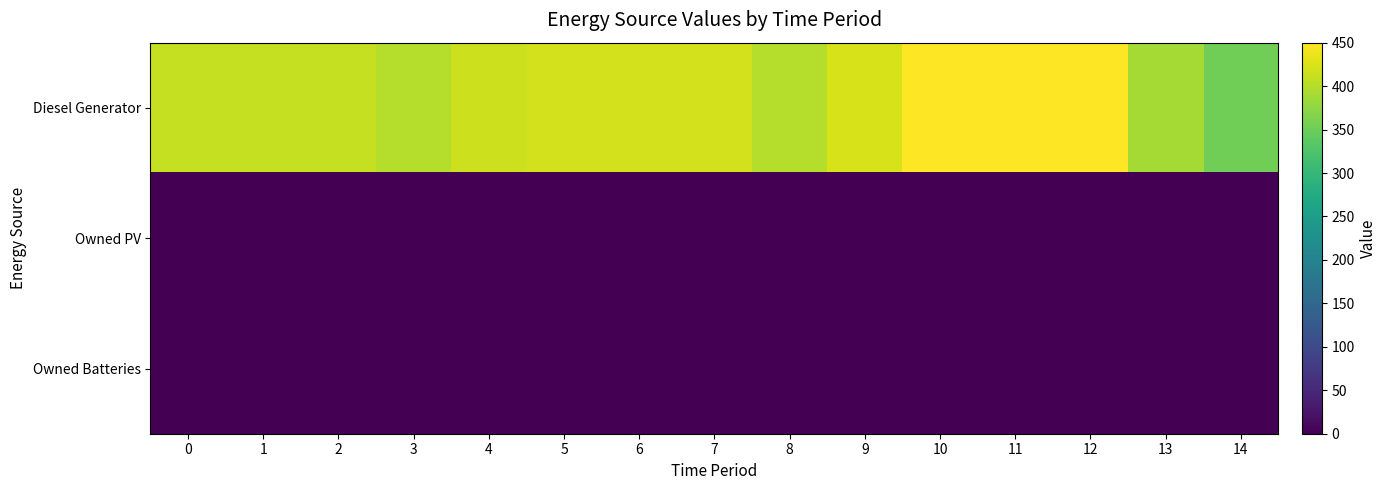

Reading left to right, extract all data points from this chart.

Diesel Generator: 0=411	1=411	2=411	3=400	4=415	5=420	6=420	7=420	8=400	9=422	10=450	11=450	12=450	13=389	14=352
Owned PV: 0=0	1=0	2=0	3=0	4=0	5=0	6=0	7=0	8=0	9=0	10=0	11=0	12=0	13=0	14=0
Owned Batteries: 0=0	1=0	2=0	3=0	4=0	5=0	6=0	7=0	8=0	9=0	10=0	11=0	12=0	13=0	14=0